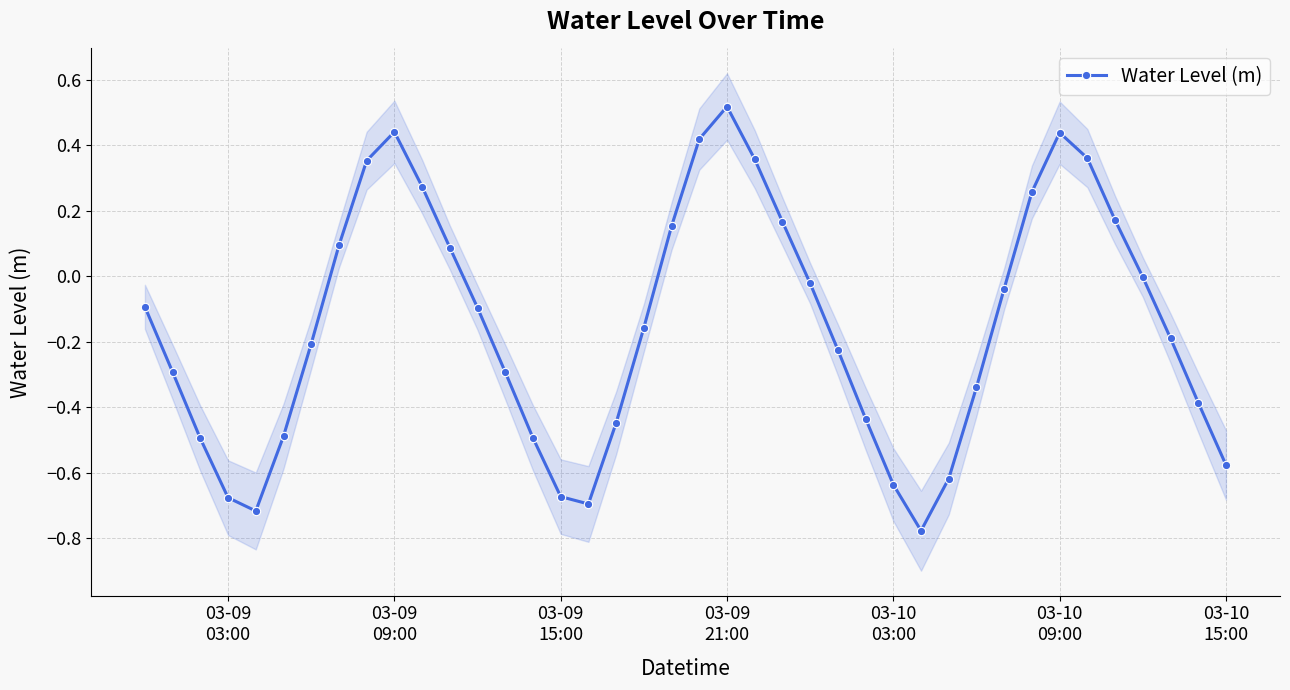

How many interior local peaks (higher than both neighbors) does the data have?

3